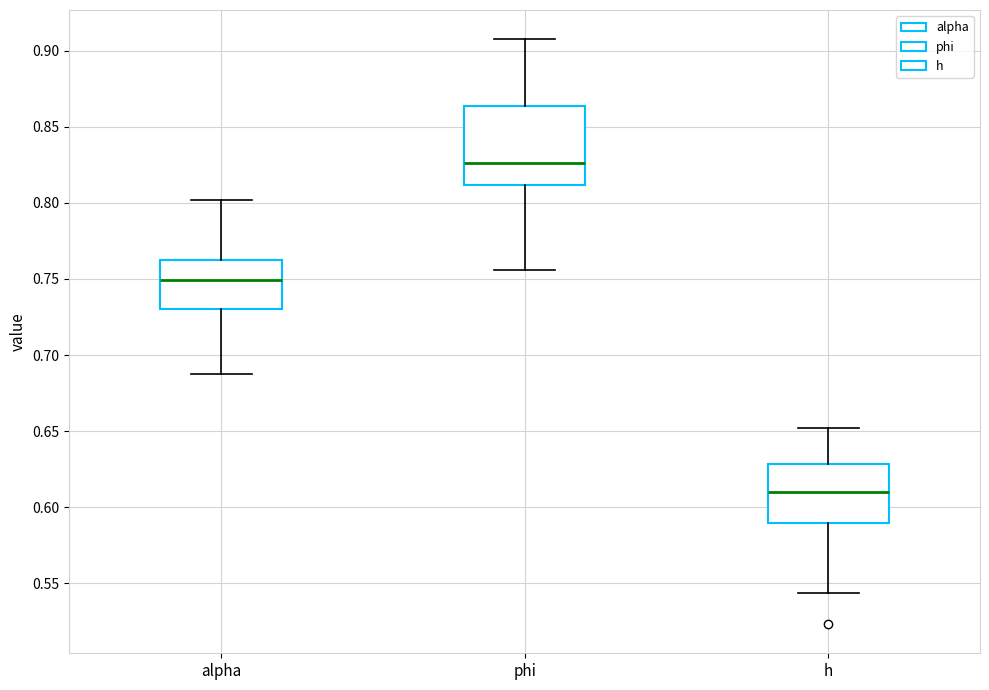

Reading left to right, transcribe this box plot: for each box, give where its median line is, the range the box spans, and where its two whiskers end, as read against the y-axis. The values are not printed on the chart, so give them approximately, as read against the axis.

alpha: median 0.750, box 0.730 to 0.765, whiskers 0.685 to 0.800
phi: median 0.825, box 0.810 to 0.865, whiskers 0.755 to 0.910
h: median 0.610, box 0.590 to 0.630, whiskers 0.545 to 0.650